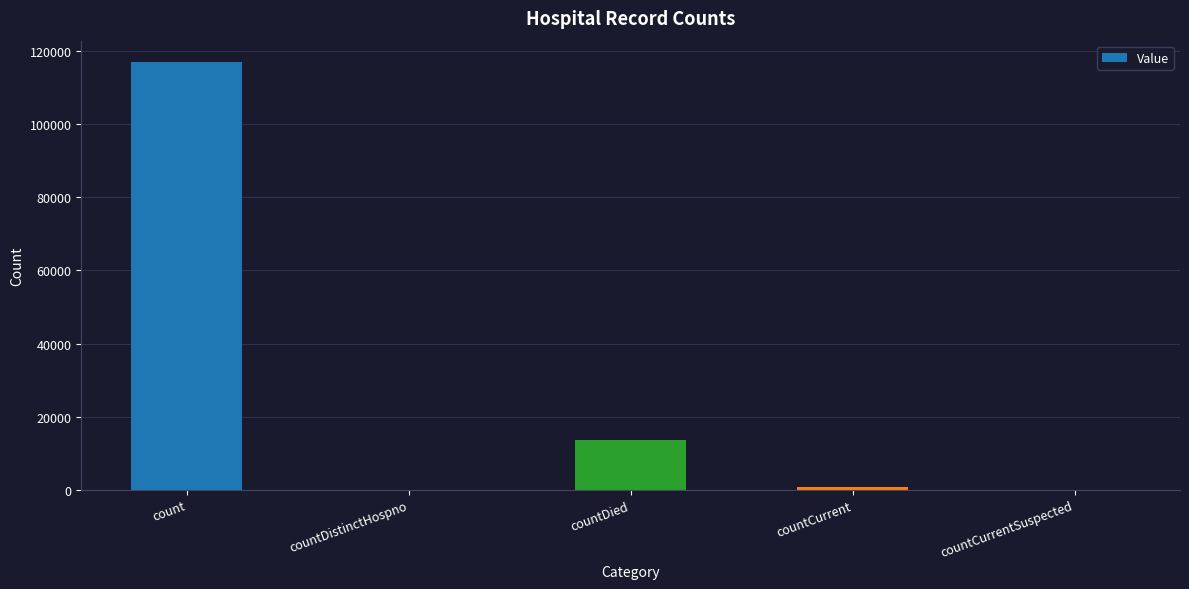

What is the maximum value shown in the chart?

116994